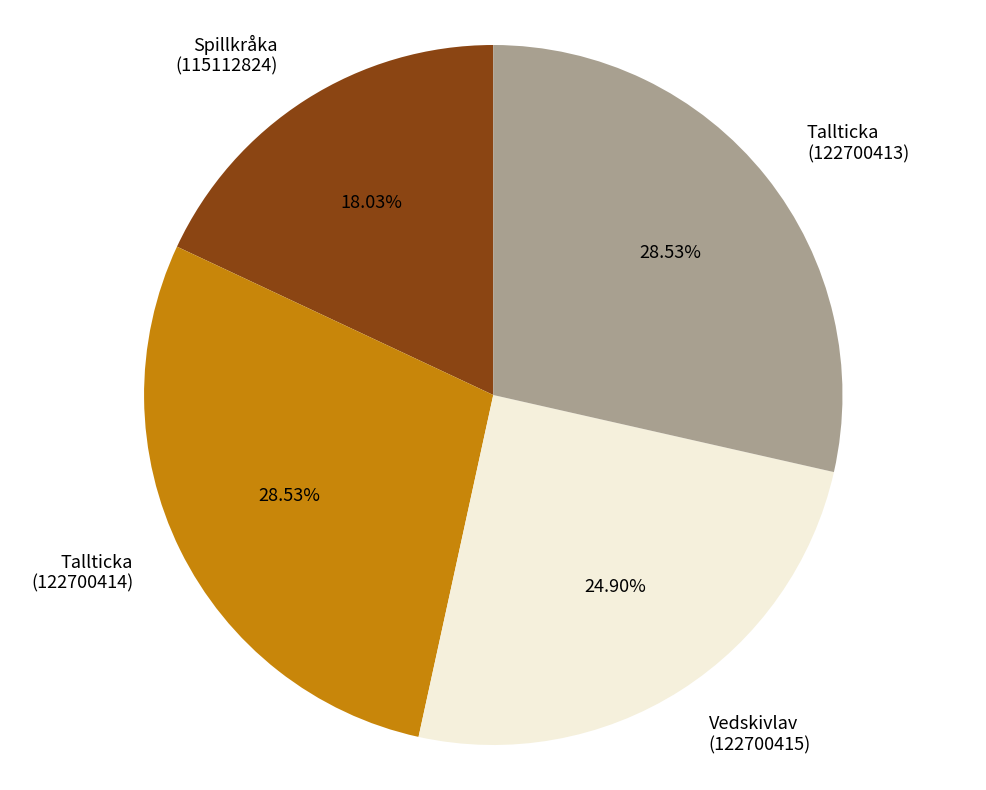

Between Vedskivlav (122700415) and Tallticka (122700414), which is larger?

Tallticka (122700414)